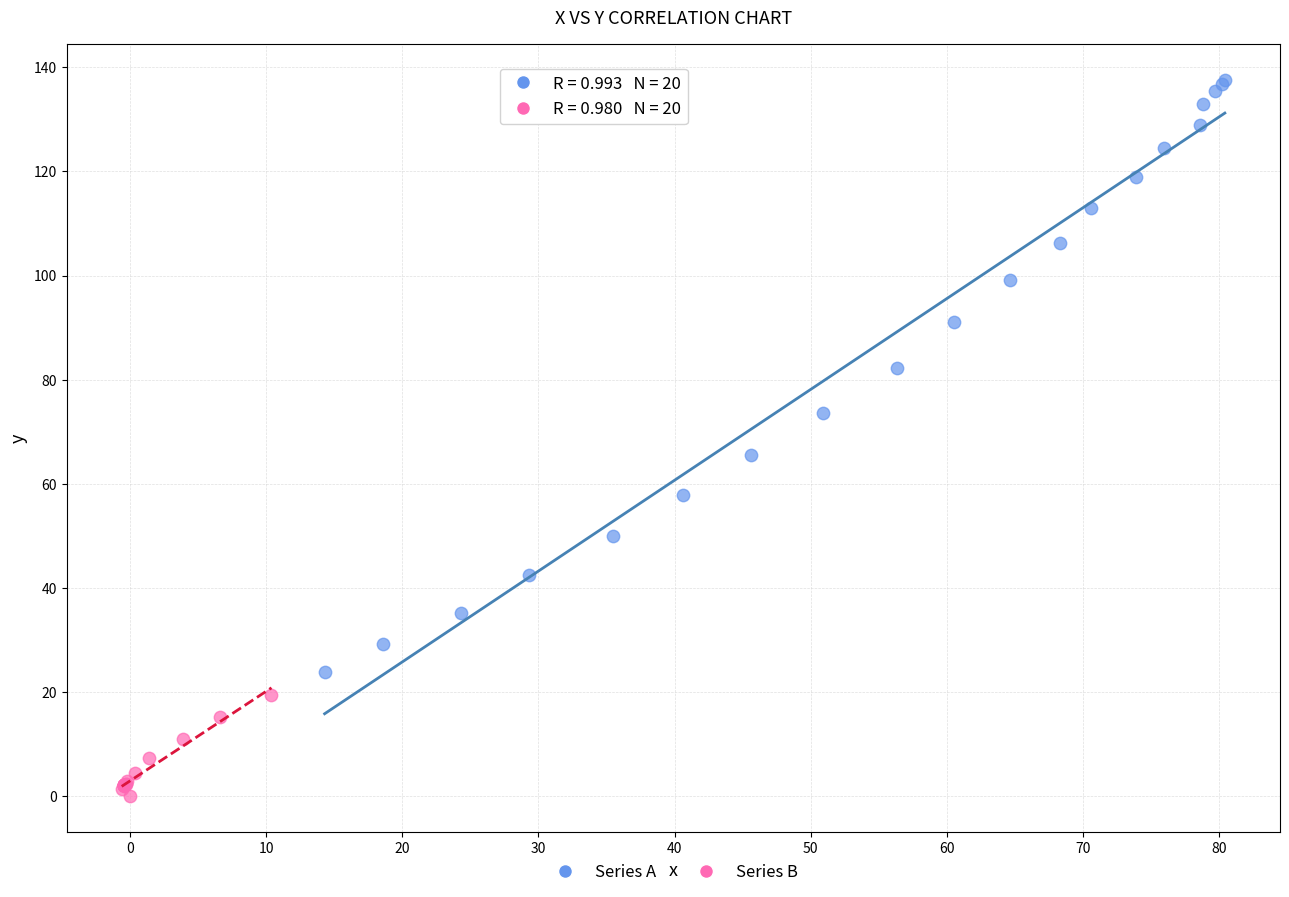

Which series reaches the minimum Y coordinate?

Series B